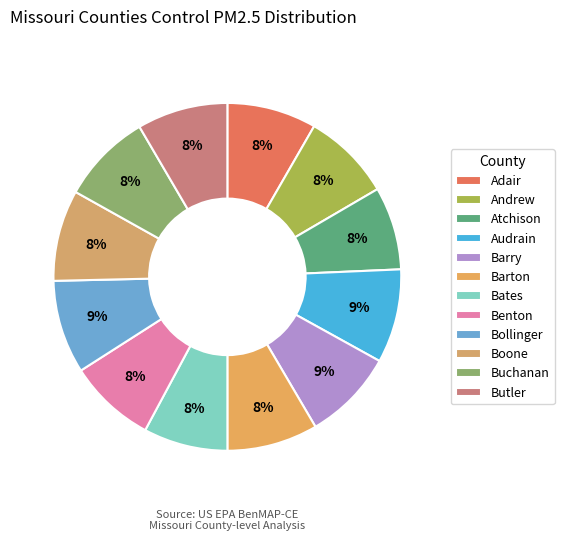

Is it true that Audrain is 23% of the pie?

False